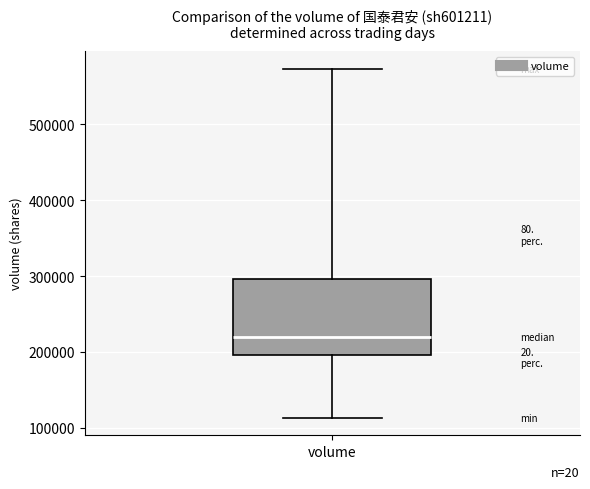

Where is the upper edge of the box for volume on the y-axis? The values are not printed on the chart, so give them approximately, as read against the axis.

300000